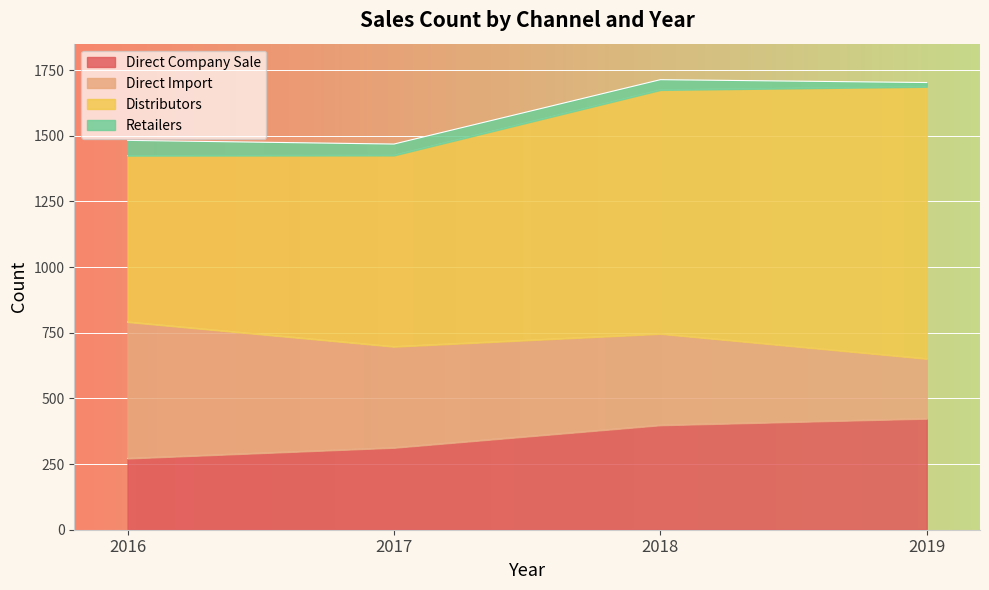

What is the difference between the Direct Import values at 2017 and 2018?

36.9